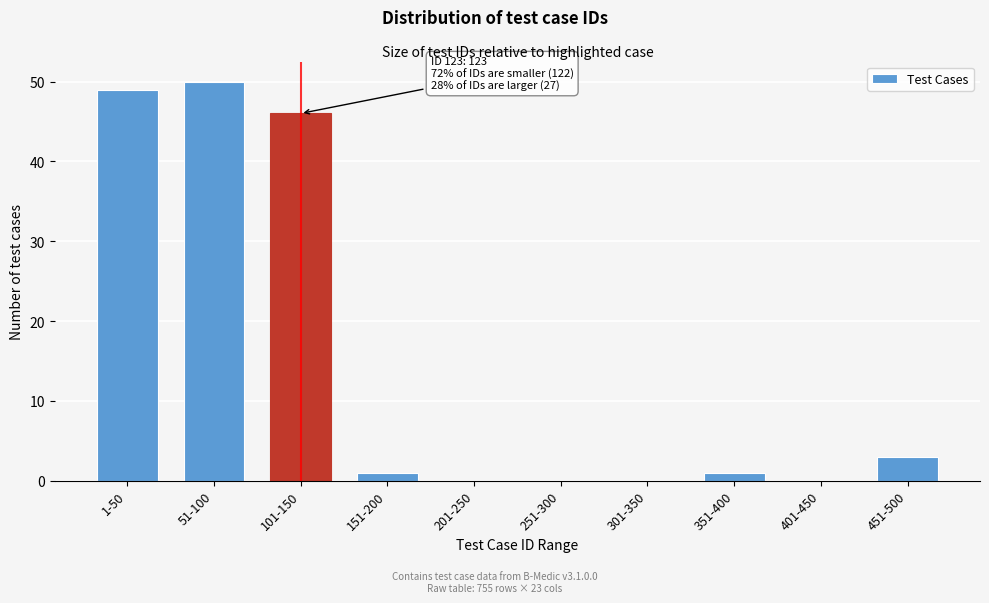

Reading right to left, what are all the values shown in this chart?

451-500=3	401-450=0	351-400=1	301-350=0	251-300=0	201-250=0	151-200=1	101-150=46	51-100=50	1-50=49